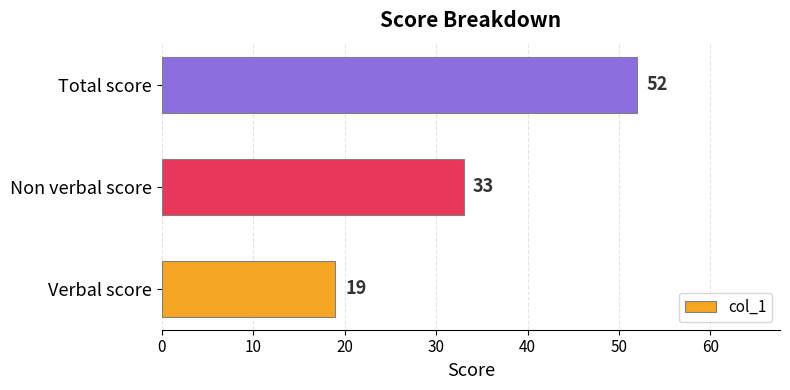

Rank the categories by value from lowest to highest.

Verbal score, Non verbal score, Total score